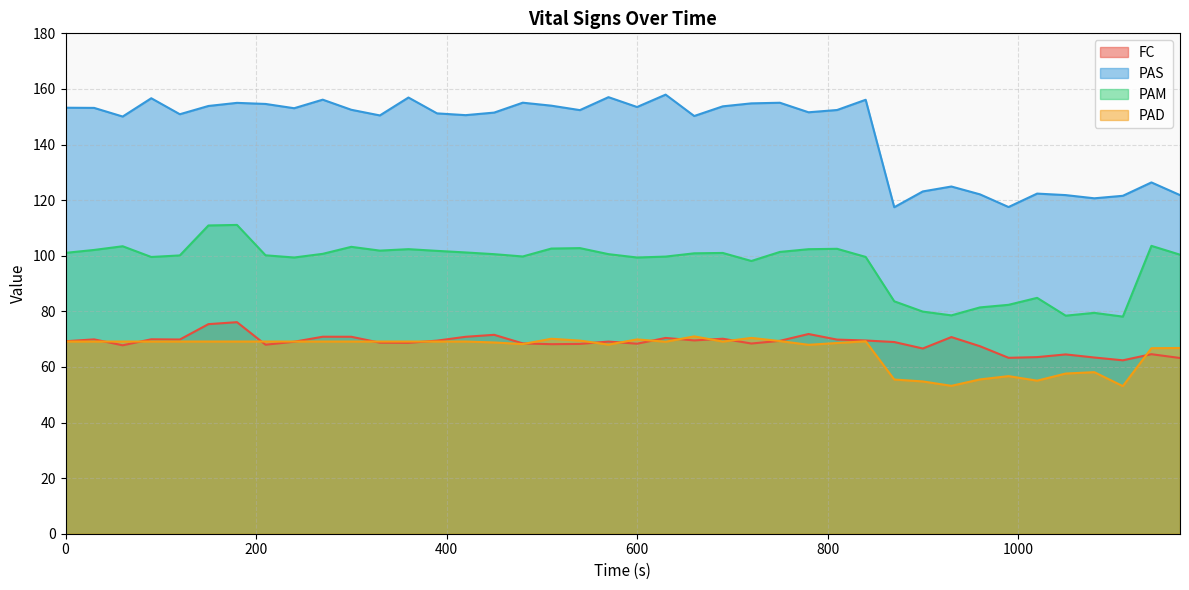

Where is FC nearest to the value 69?

870